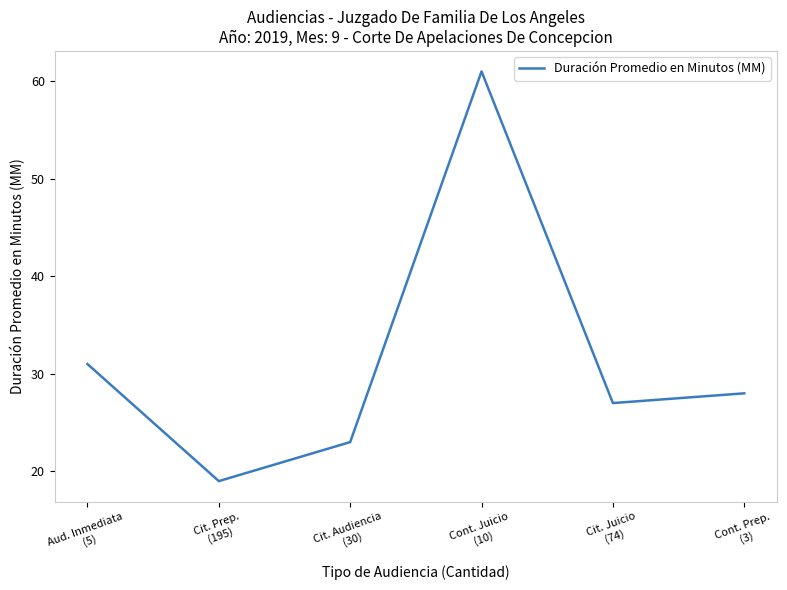

How many interior local peaks (higher than both neighbors) does the data have?

1